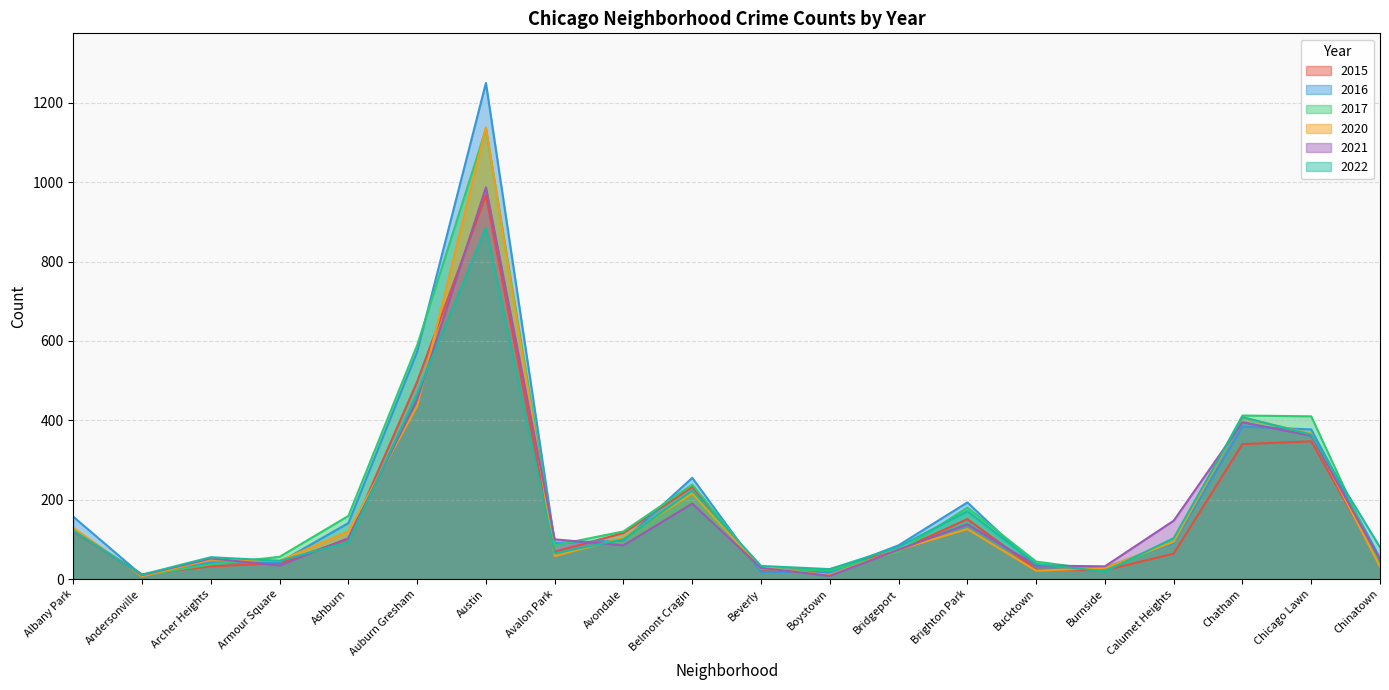

Which series has the largest total across all categories?

2016